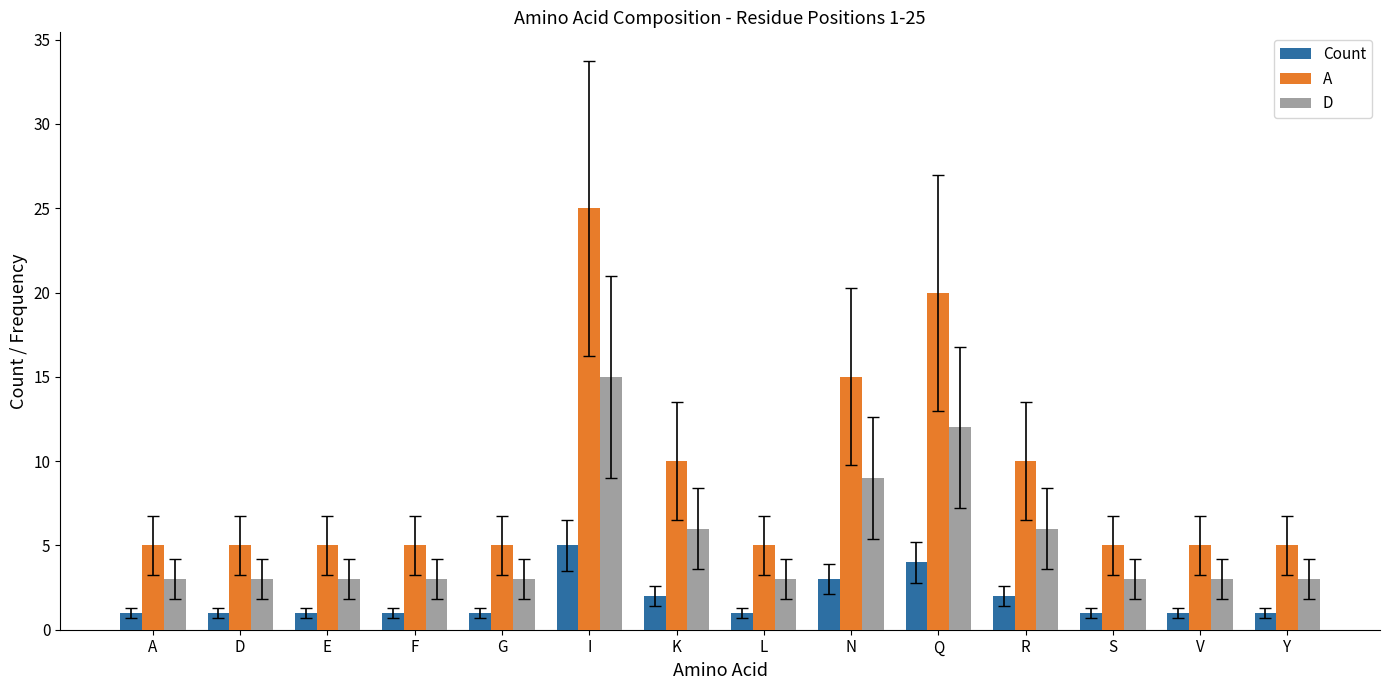

True or false: D has a value of 5 at E.

False